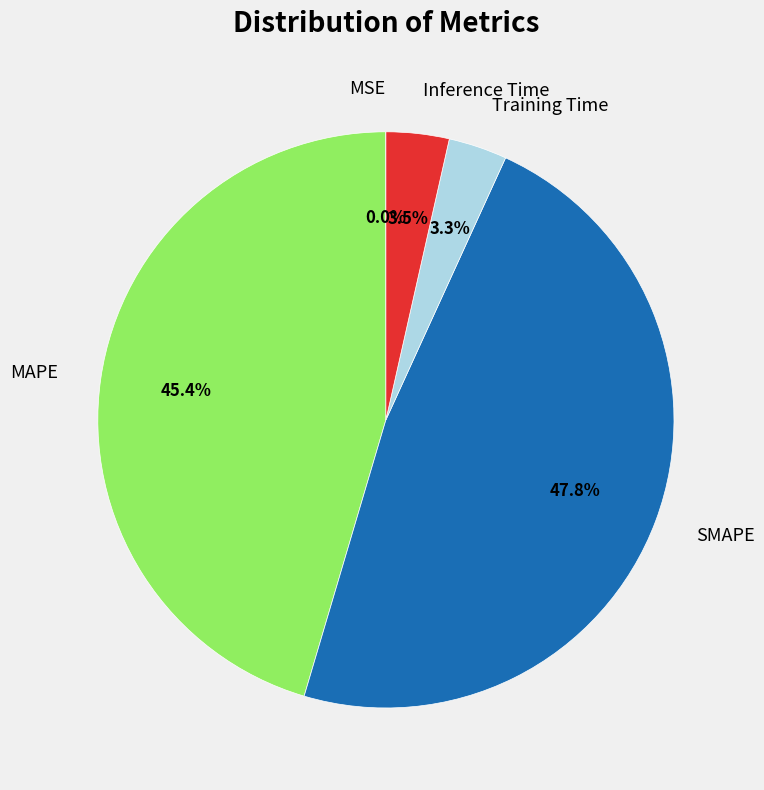

To the nearest percent, what percentage of the pie is SMAPE?

48%